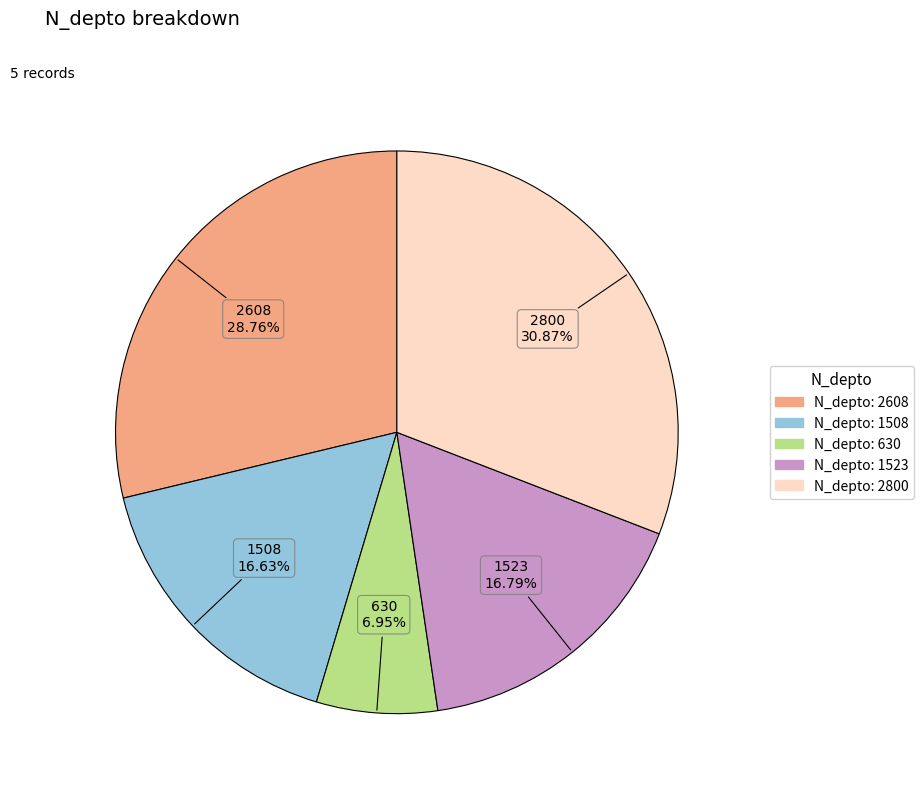

Does any single category account for the majority?

No